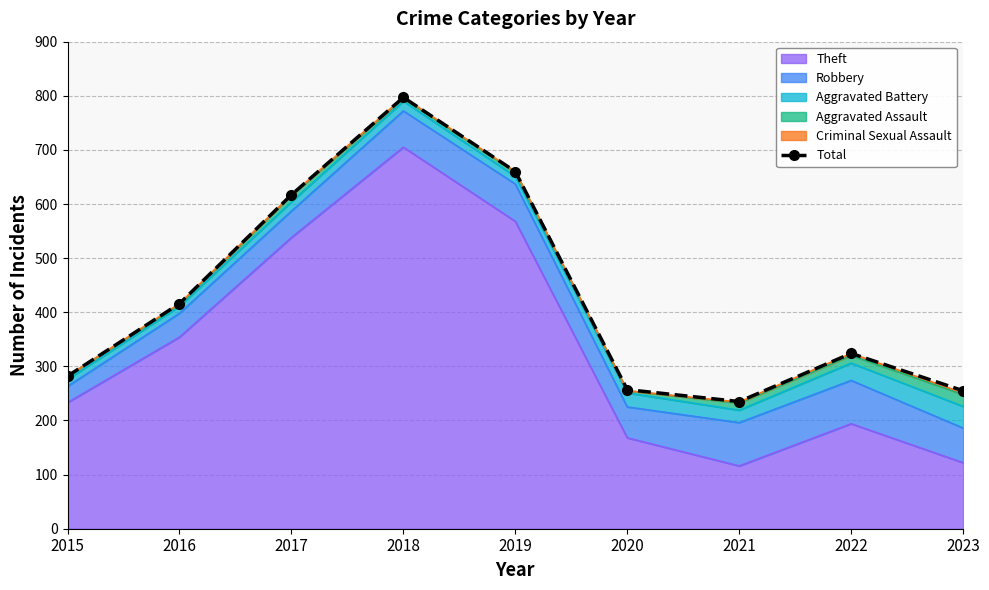

What is the greatest value displayed?

797